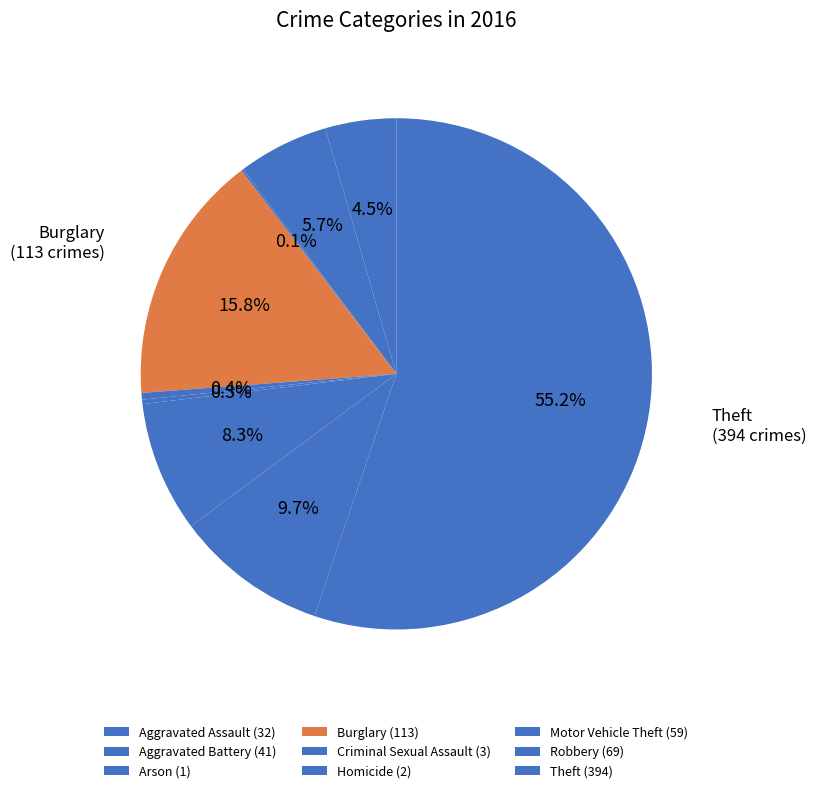

How many slices are in this pie chart?

9